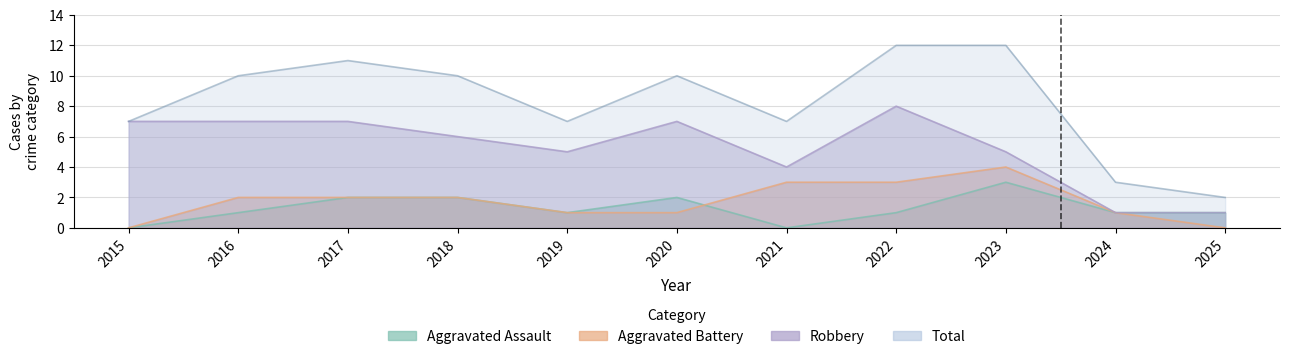

What is the maximum value for Aggravated Battery?

4